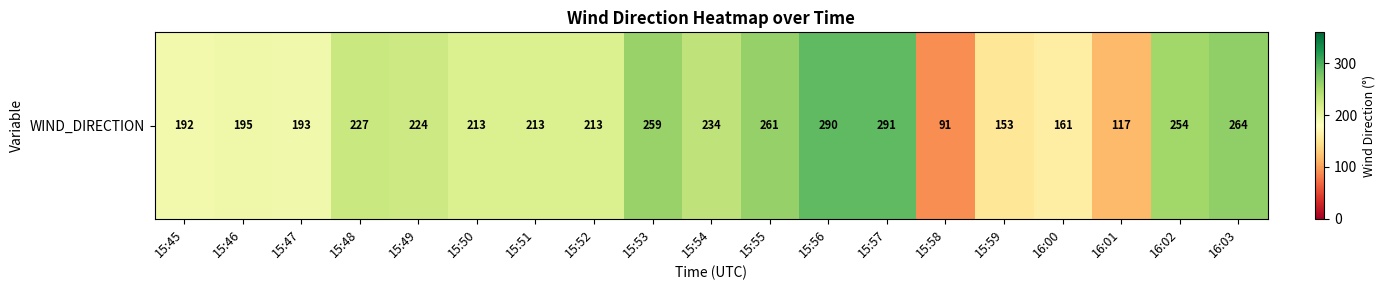

What is the difference between the values at 15:49 and 16:01?

107